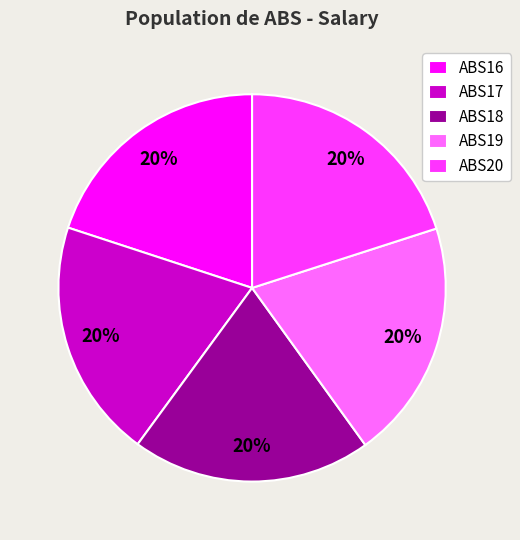

Approximately how many times larger is the value at ABS19 compared to ABS17?

1.0